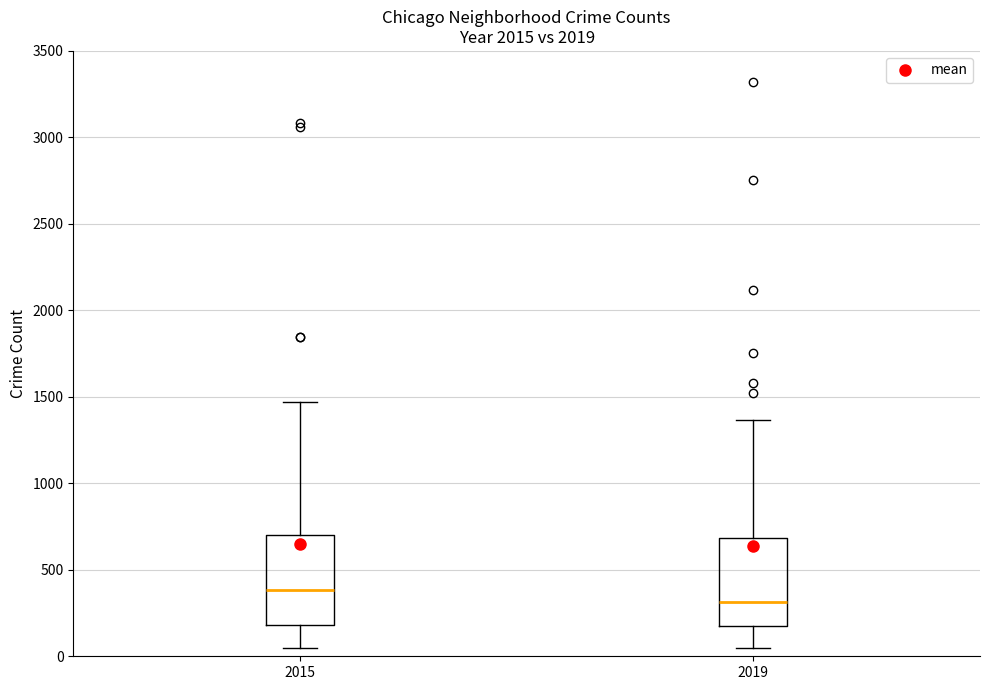

Where is the upper edge of the box at x = 2015 on the y-axis? The values are not printed on the chart, so give them approximately, as read against the axis.

700